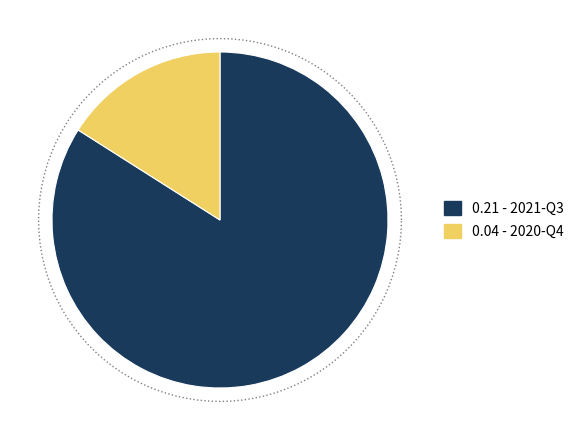

Which category has the smallest portion of the pie?

2020-Q4